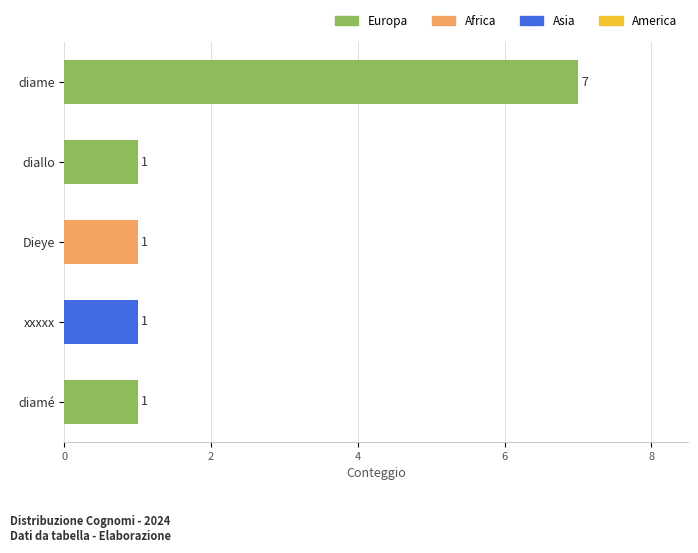

What is the difference between the maximum and minimum values?

6